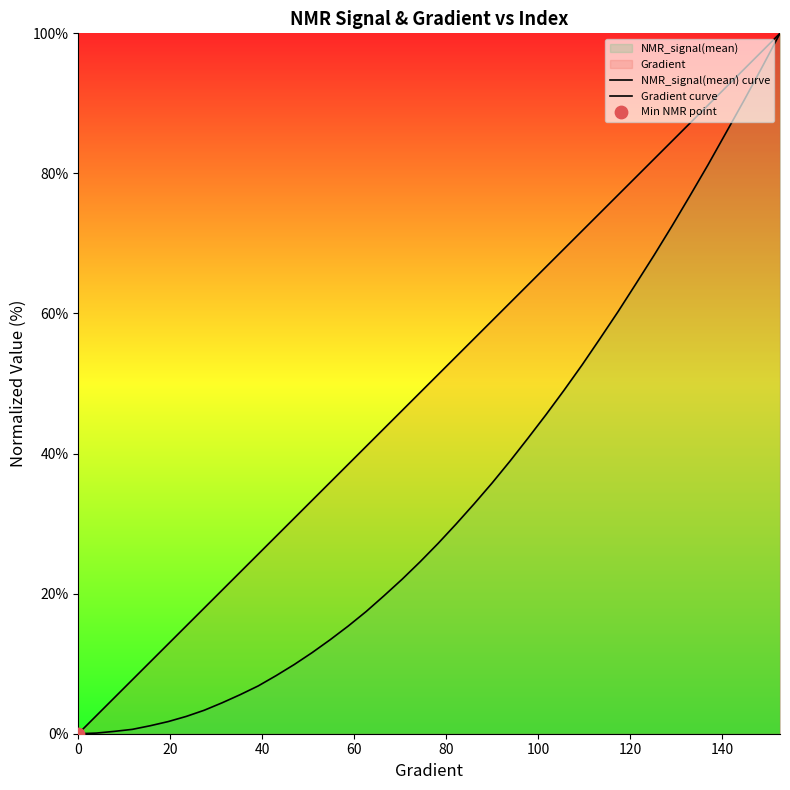

Which series has the largest total across all categories?

Gradient curve